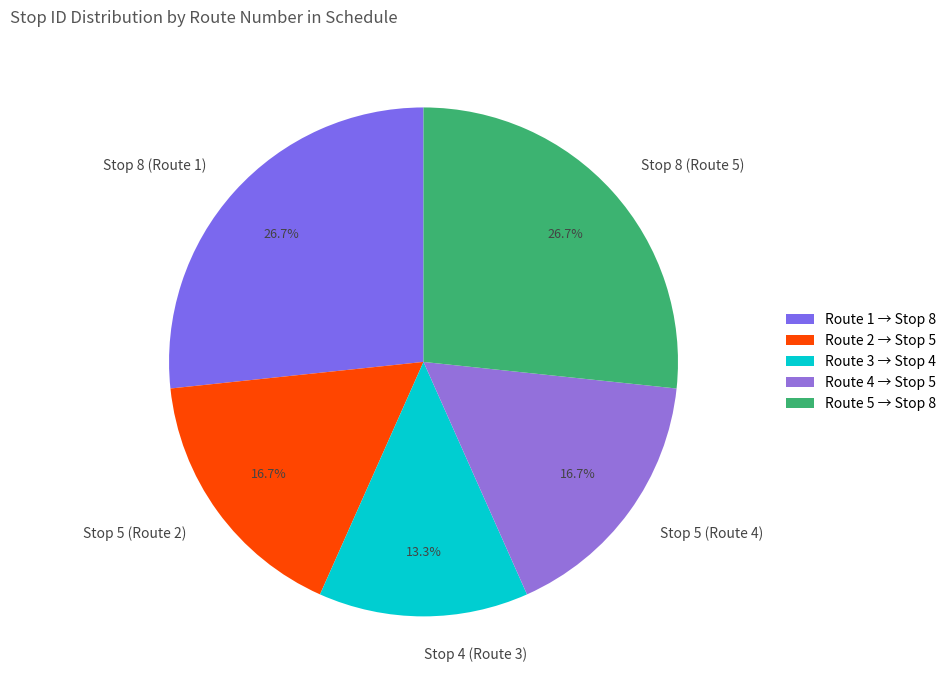

Which category has the smallest portion of the pie?

Stop 4 (Route 3)